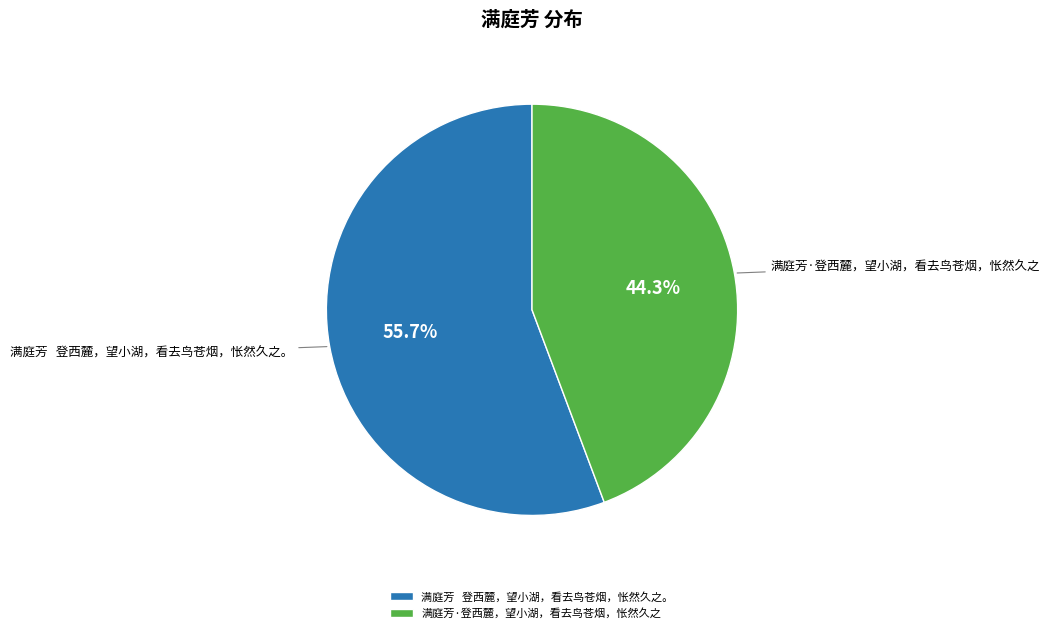

What is the majority slice?

满庭芳 登西麓，望小湖，看去鸟苍烟，怅然久之。